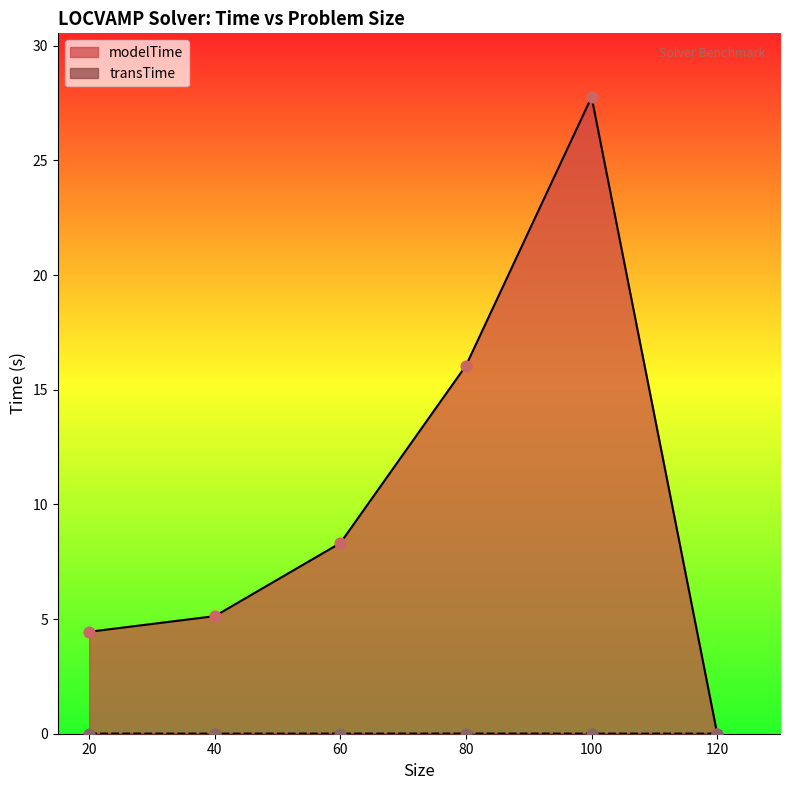

Which series has the largest Y range (max minus min)?

modelTime